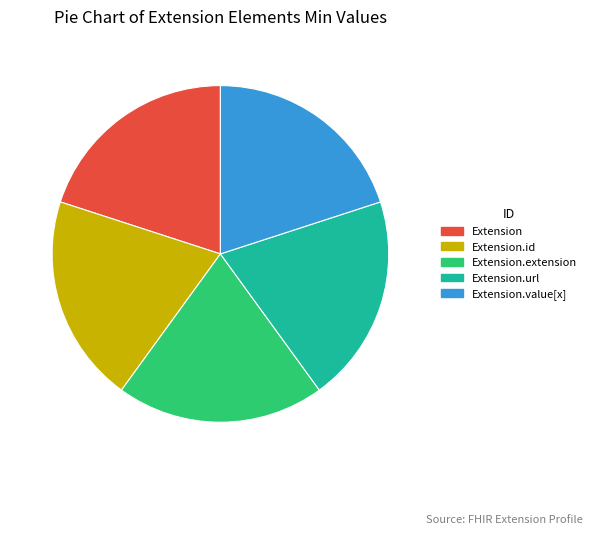

Is the sum of Extension.id and Extension.extension greater than half?

No